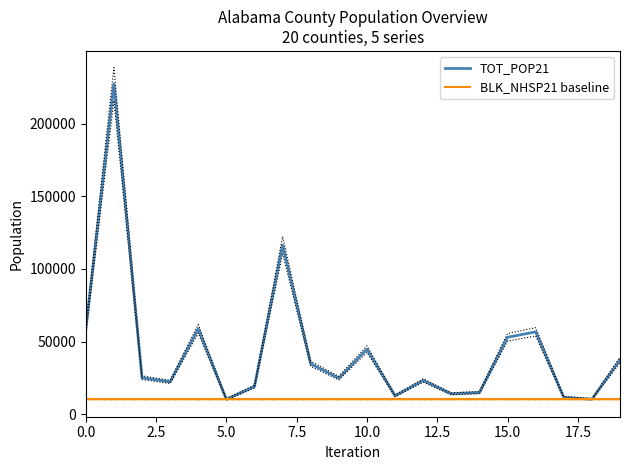

What position from the left is 17?

18